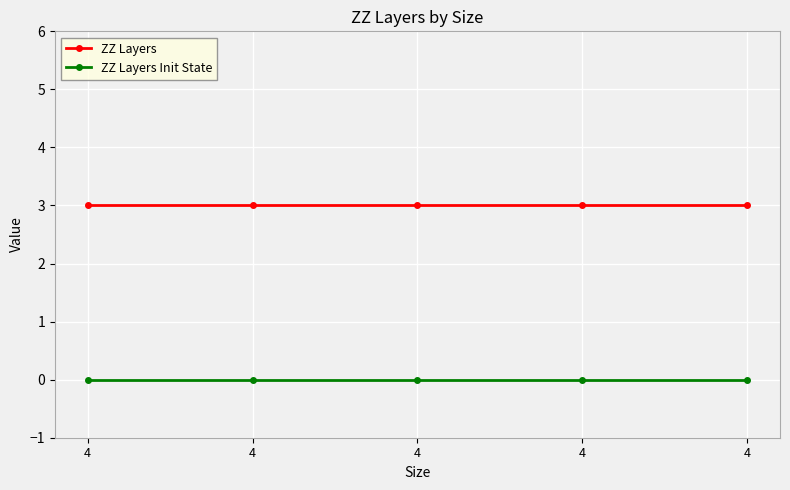

Between 4 and 4, which is larger?

4